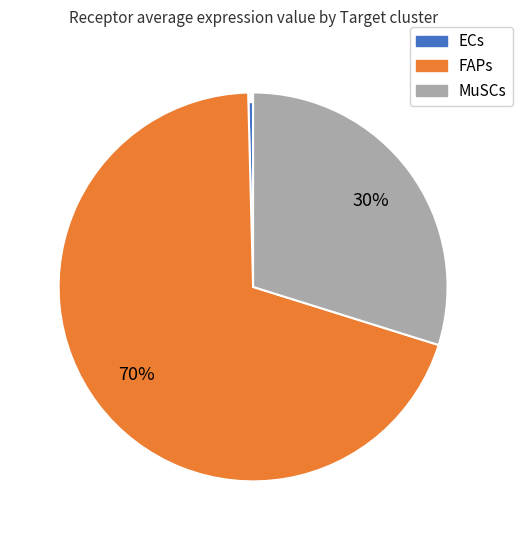

Does FAPs represent more than half of the total?

Yes